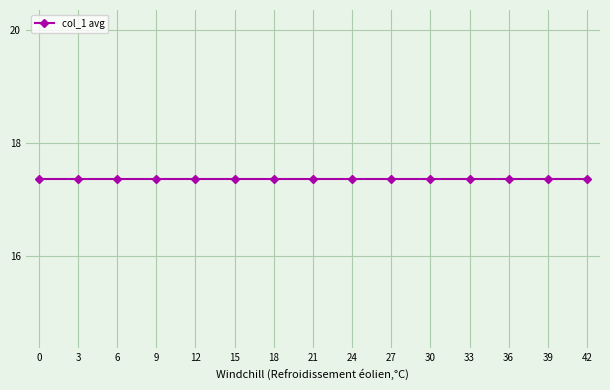

True or false: col_1 has more than 1 points higher than both neighbors.

False